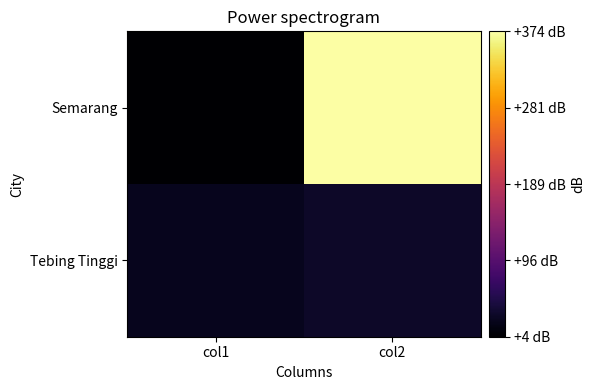

At which category is the sum across all series the highest?

col2